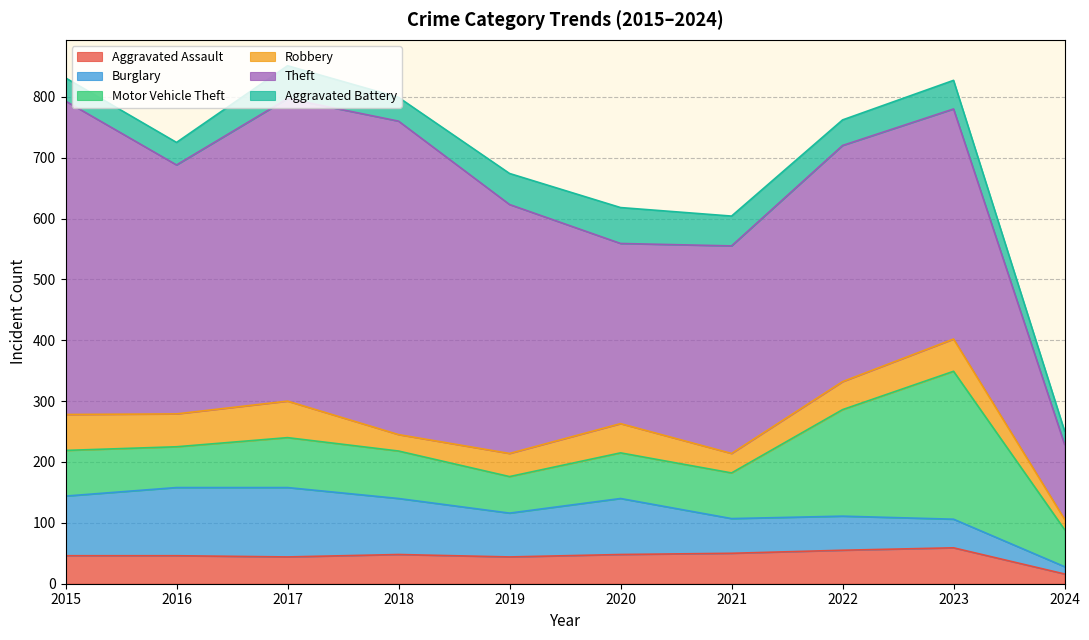

True or false: Aggravated Assault has more than 2 points higher than both neighbors.

False